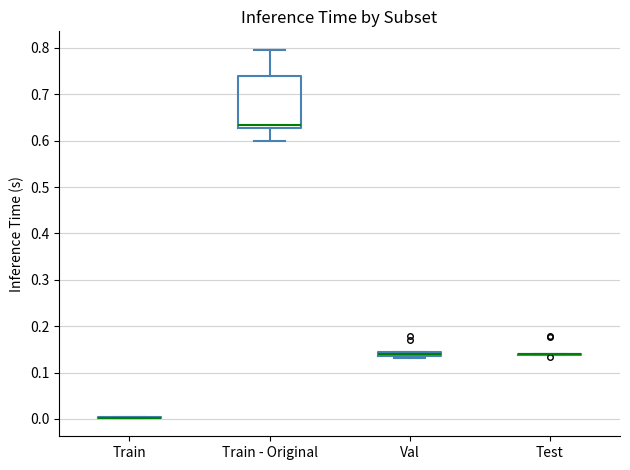

Which box is the tallest, from its lower edge to its upper edge?

Train - Original